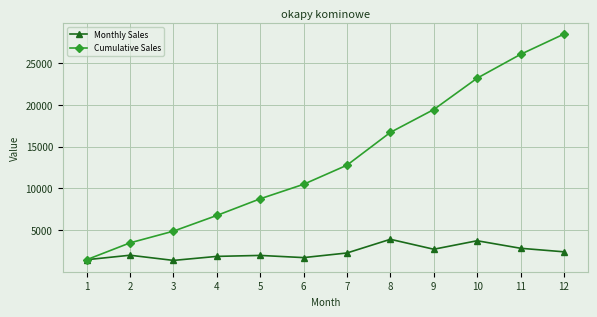

How many lines are shown in the chart?

2